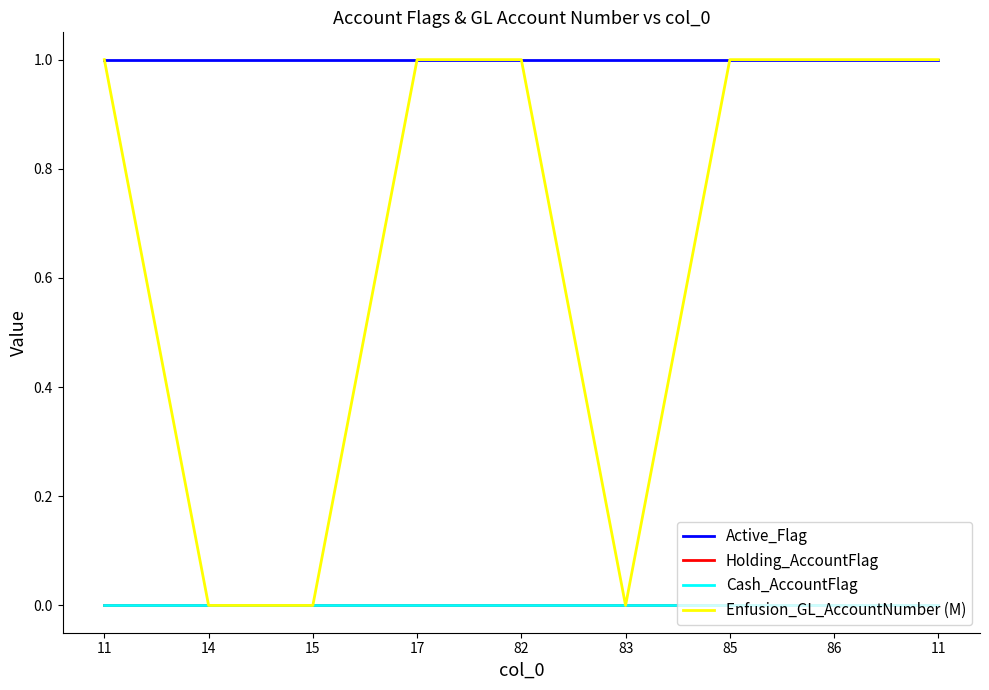

Between 85 and 86, which series saw the biggest shift?

Active_Flag